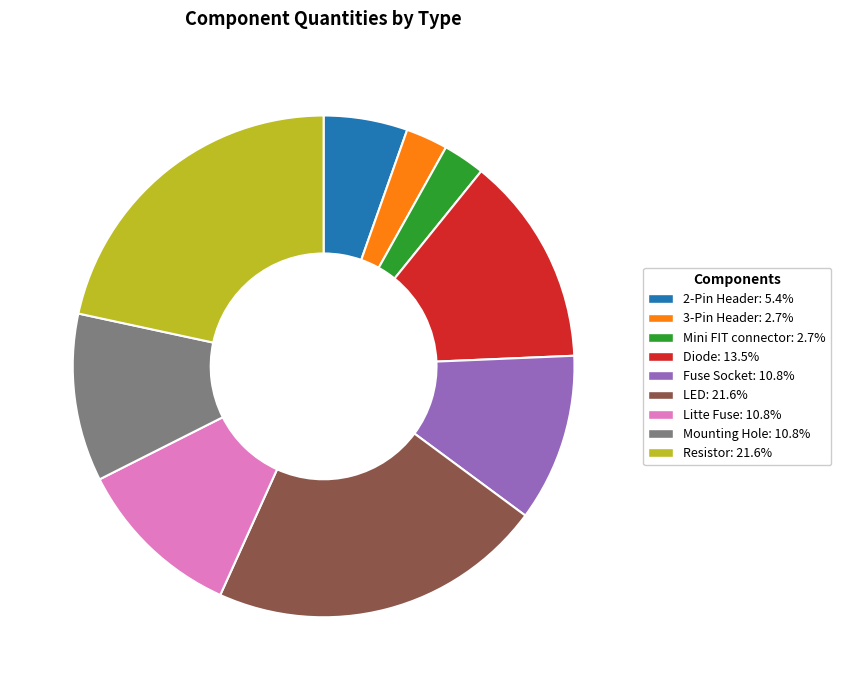

Is there a majority slice in this chart?

No